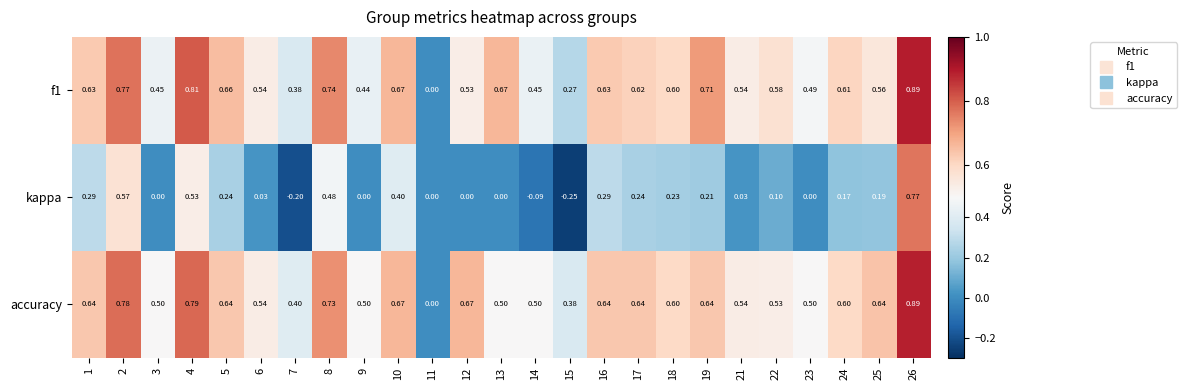

Which label corresponds to the smallest value in the chart?

15